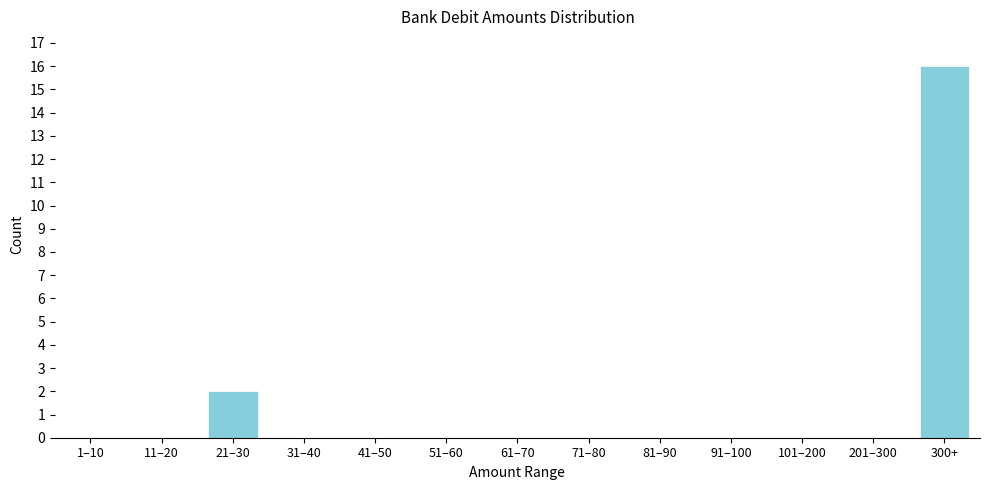

Reading left to right, what are all the values shown in this chart?

1–10=0	11–20=0	21–30=2	31–40=0	41–50=0	51–60=0	61–70=0	71–80=0	81–90=0	91–100=0	101–200=0	201–300=0	300+=16